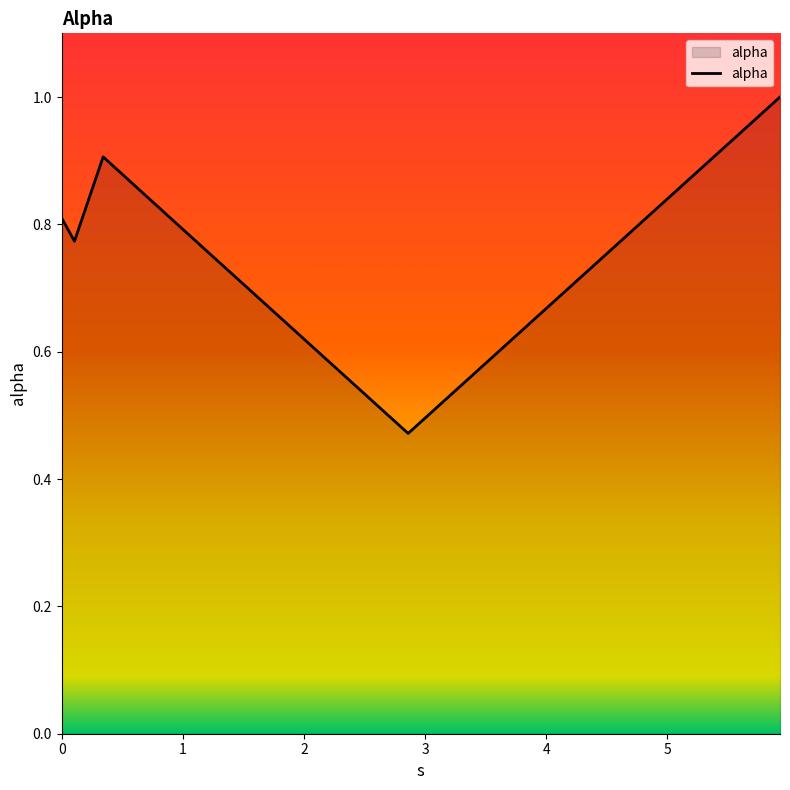

What is the difference between the second highest and minimum values?

0.4